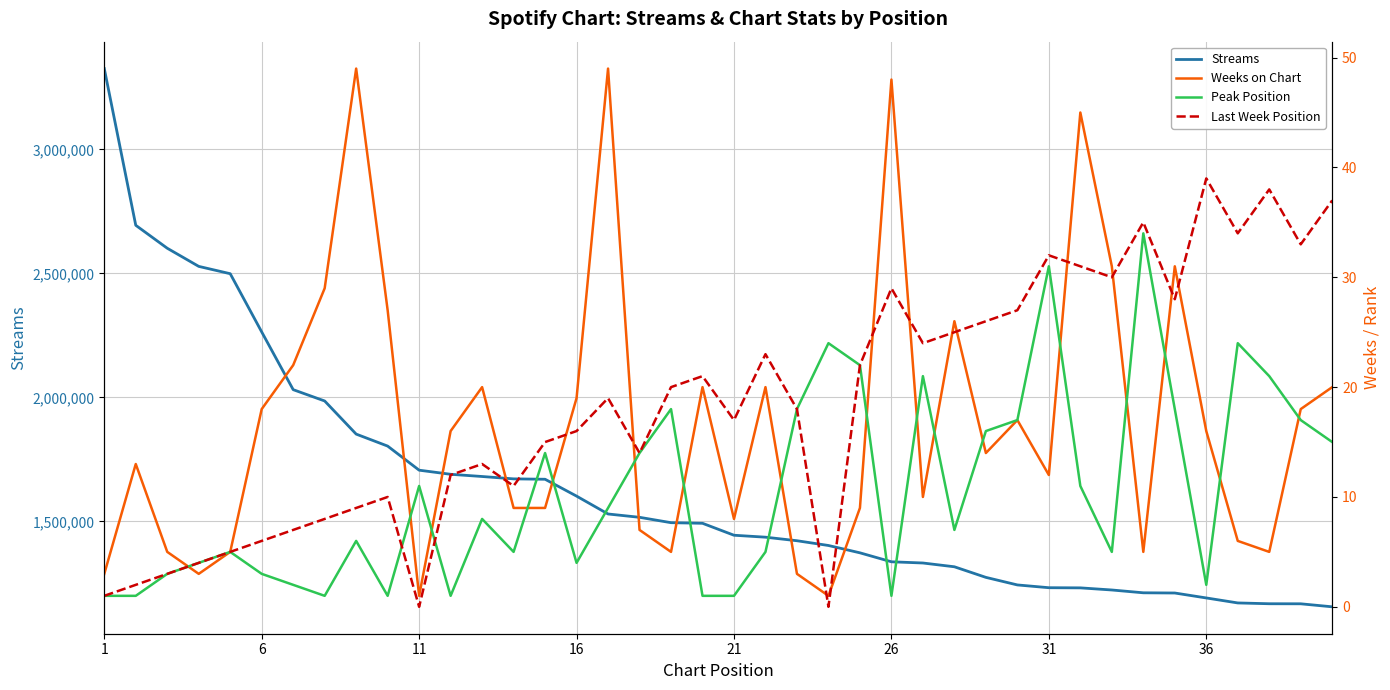

What is the highest value of the Streams series?

3326240